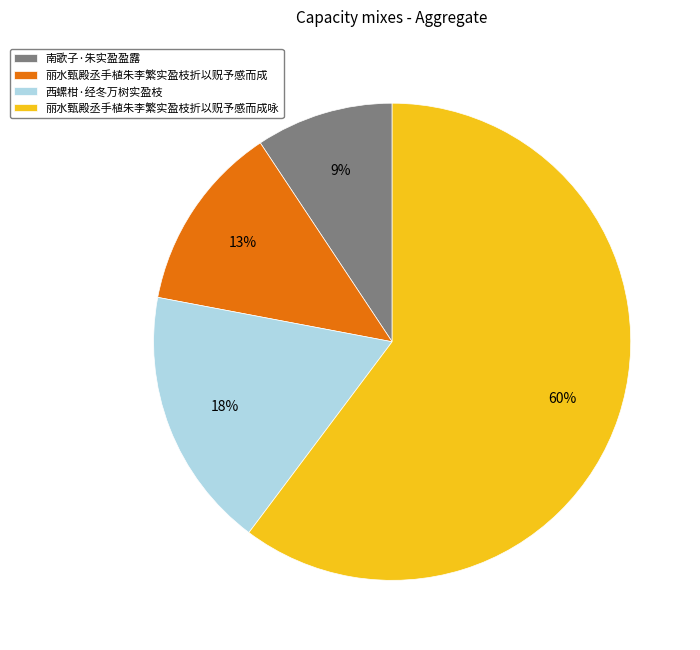

Count the number of slices in the pie.

4